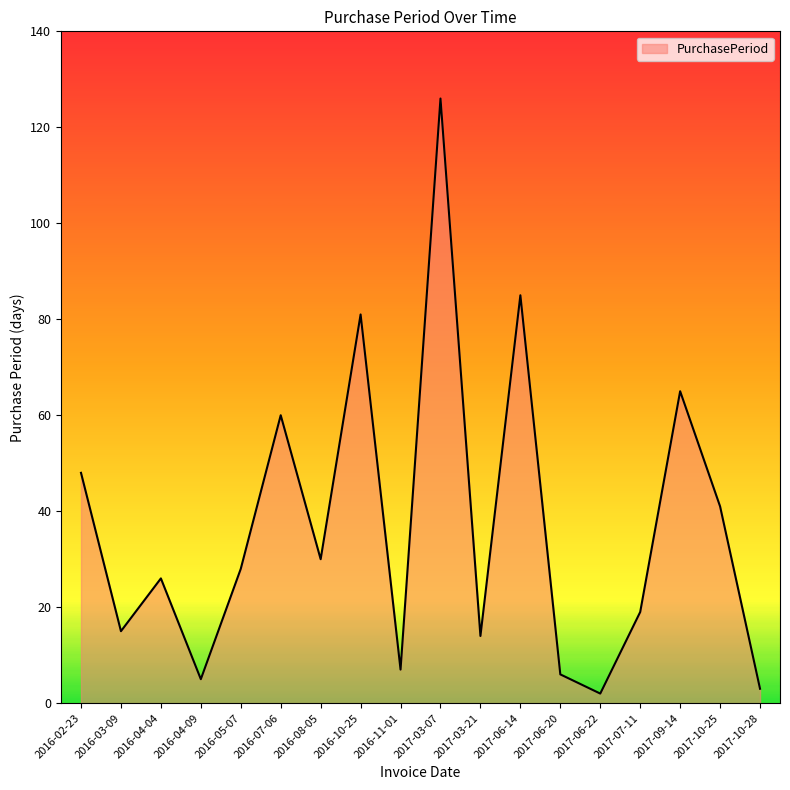

The value at 2016-05-07 is 11. True or false?

False